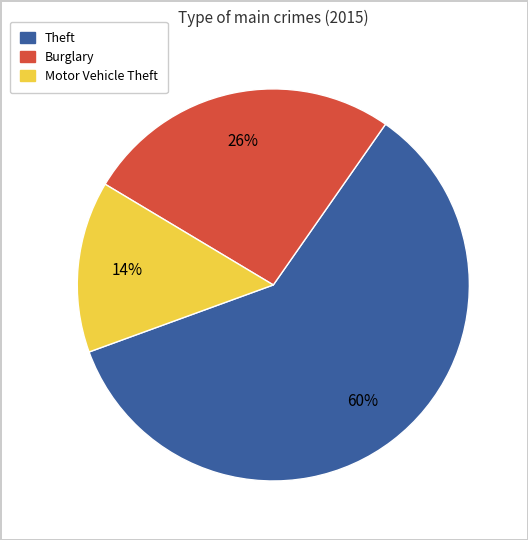

To the nearest percent, what is the difference between the largest and smallest slice percentages?

46%